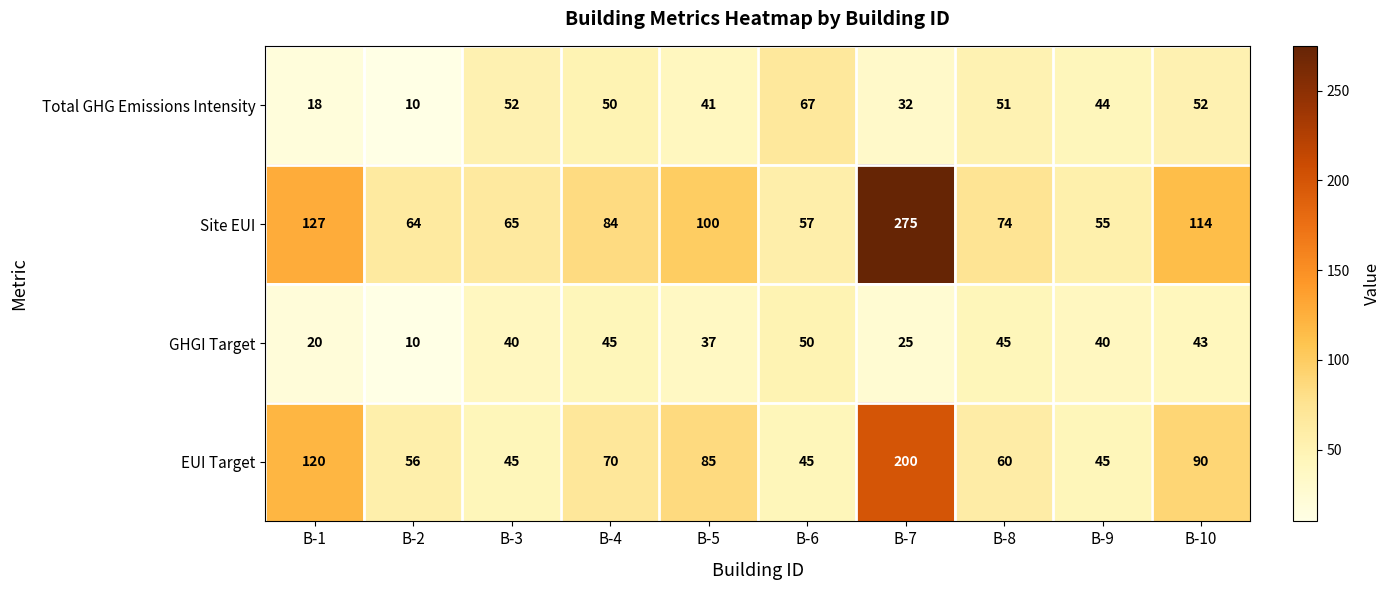

What is the approximate value of Site EUI at B-2, to the nearest 50?

50